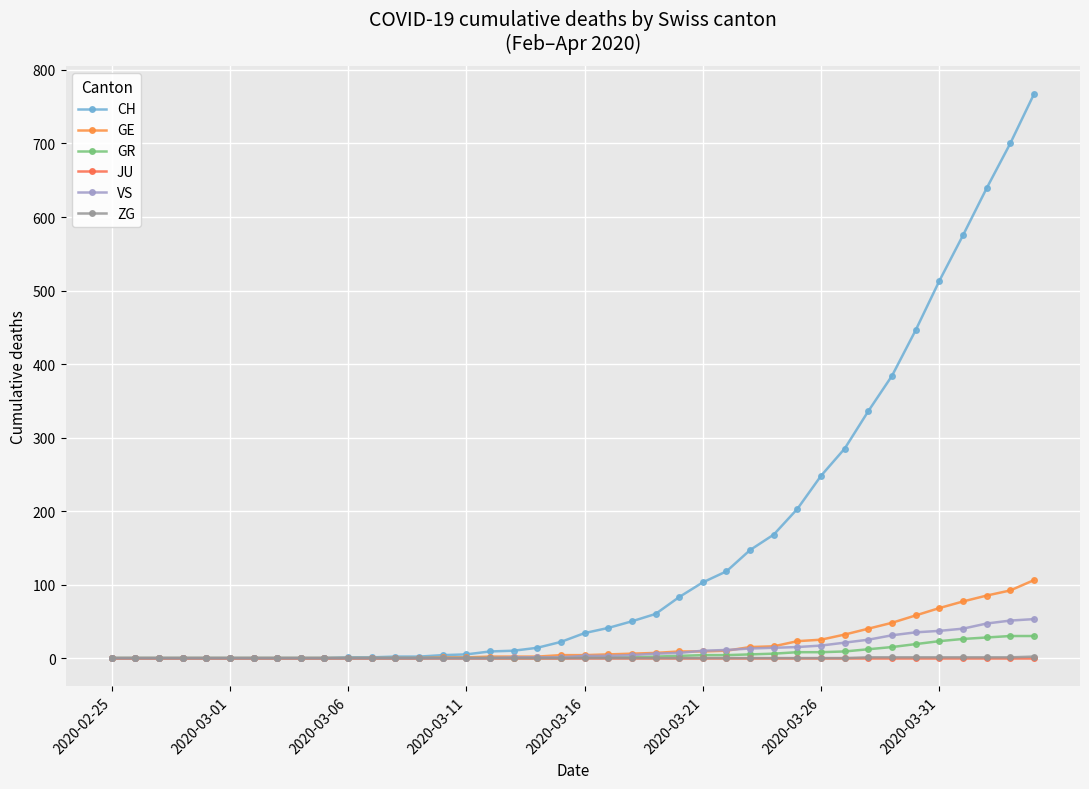

Count the number of categories in the chart.

40